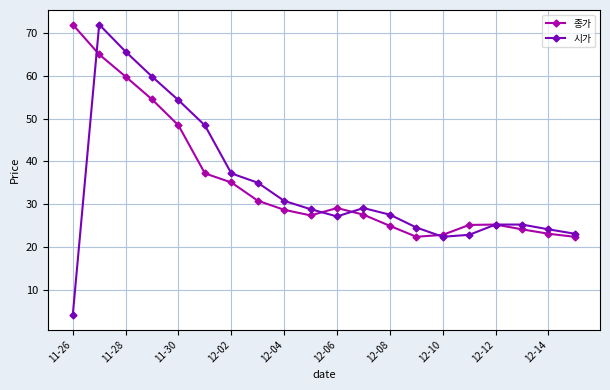

What is the highest value of the 종가 series?

72.0